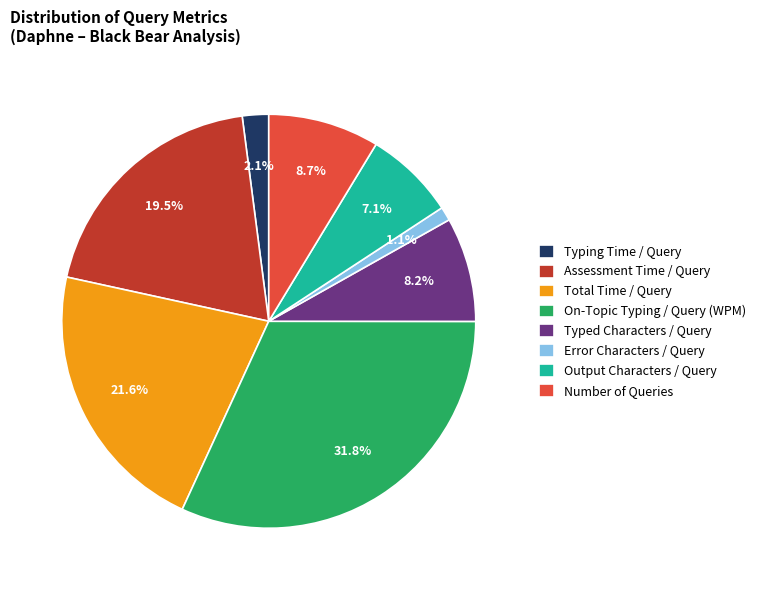

Is it true that Total Time / Query is 35% of the pie?

False